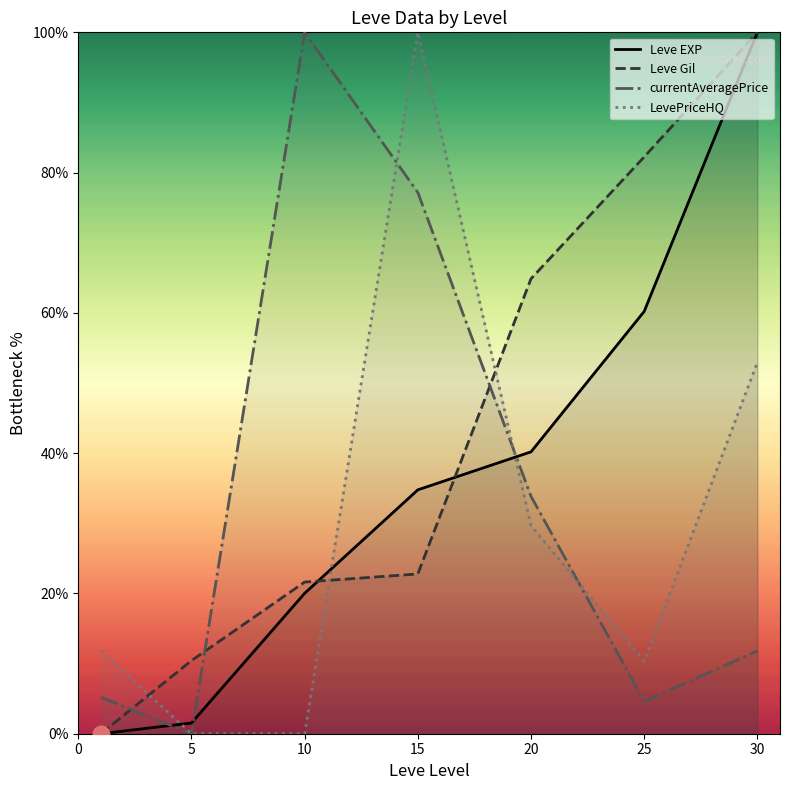

Does the chart have visible grid lines?

No